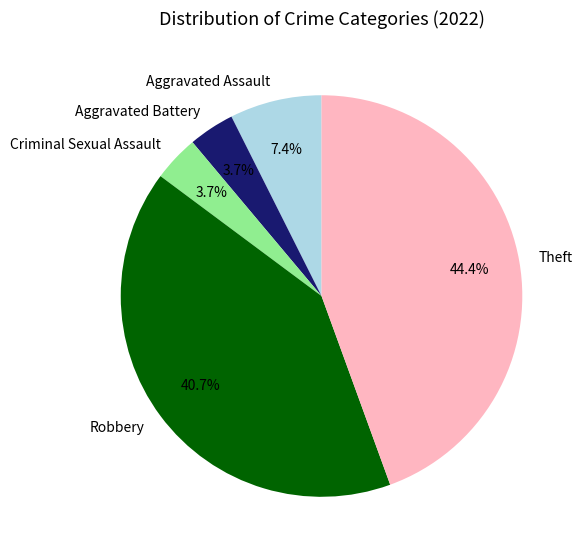

Is it true that Aggravated Assault is 14% of the pie?

False